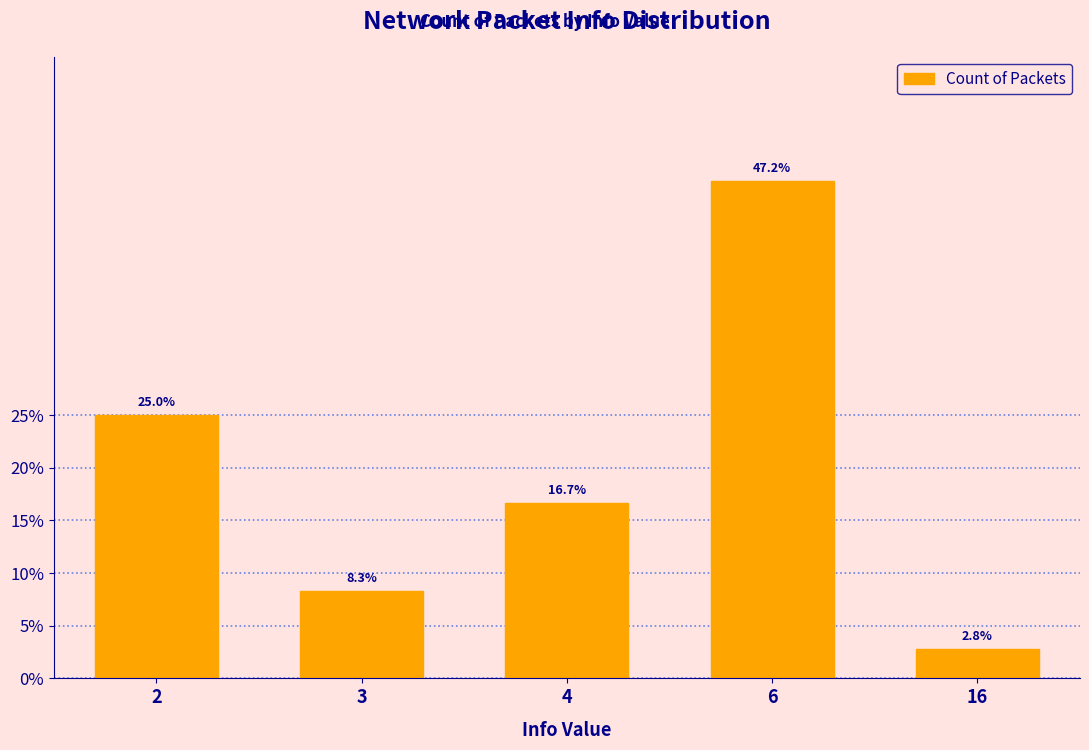

Does the chart contain any negative values?

No